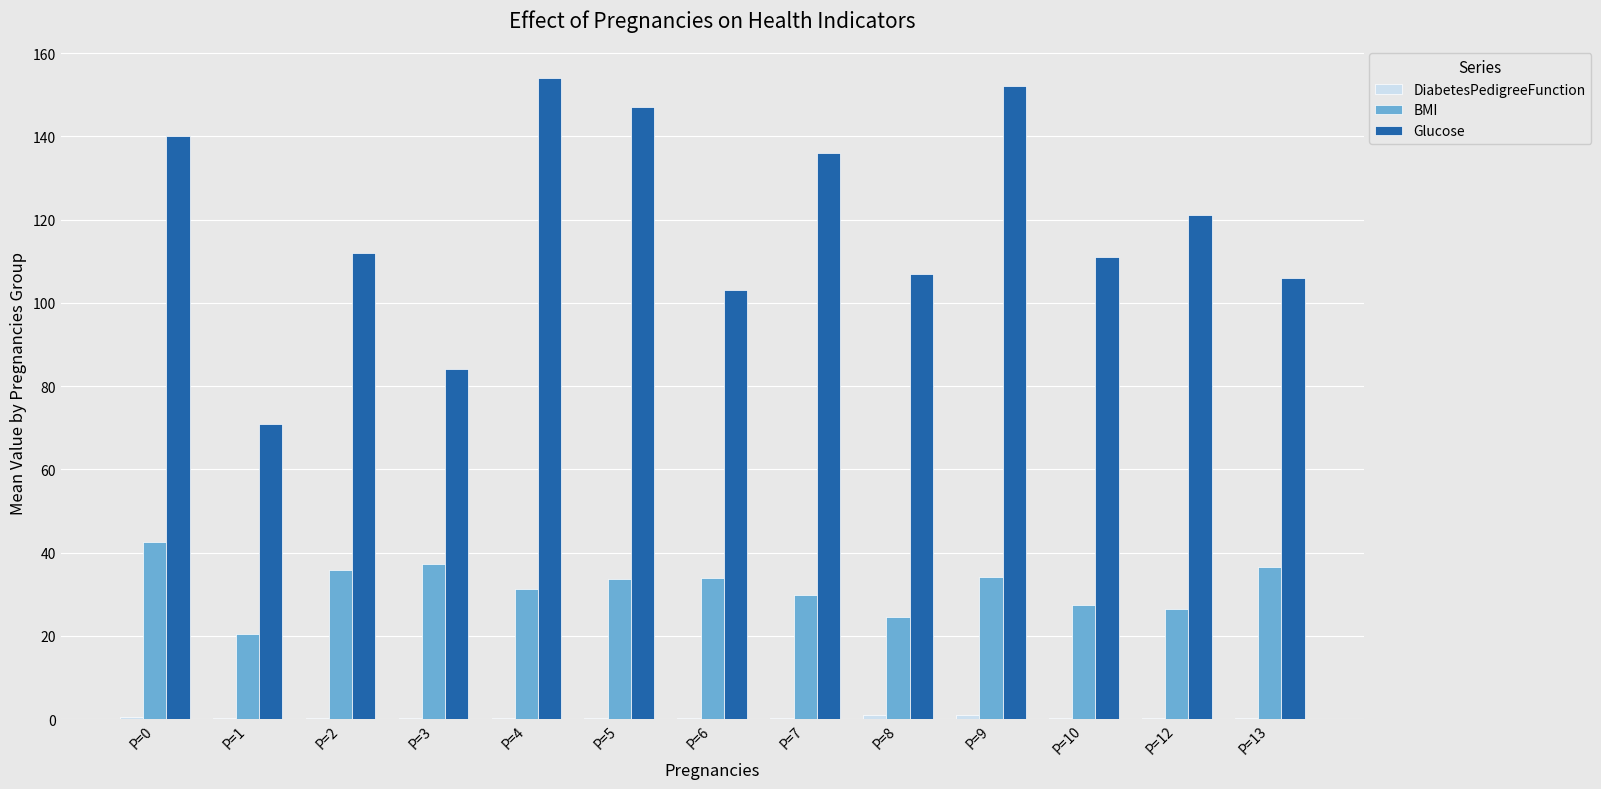

Does the chart contain stacked bars?

No